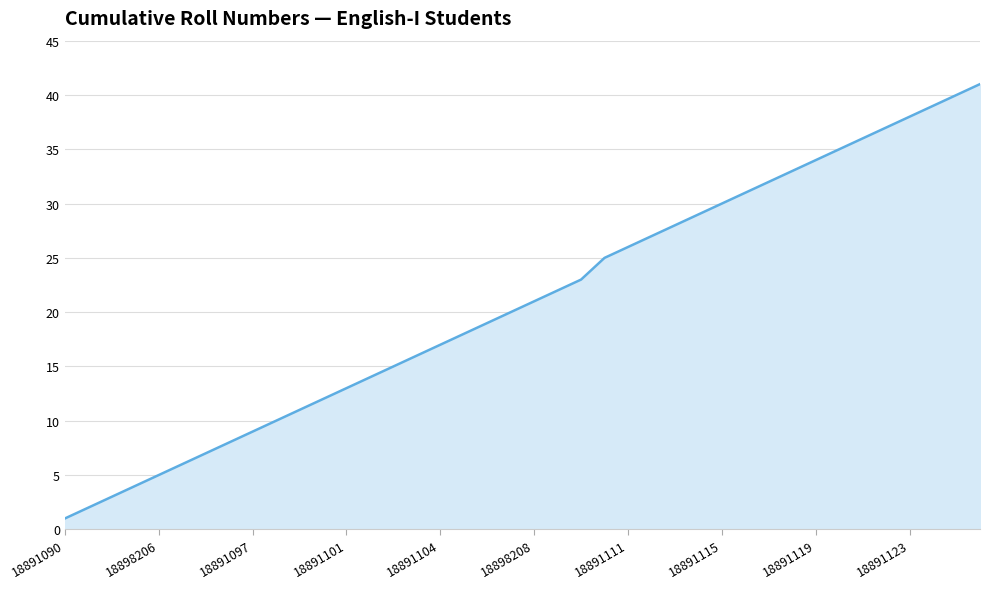

What is the greatest value displayed?

41